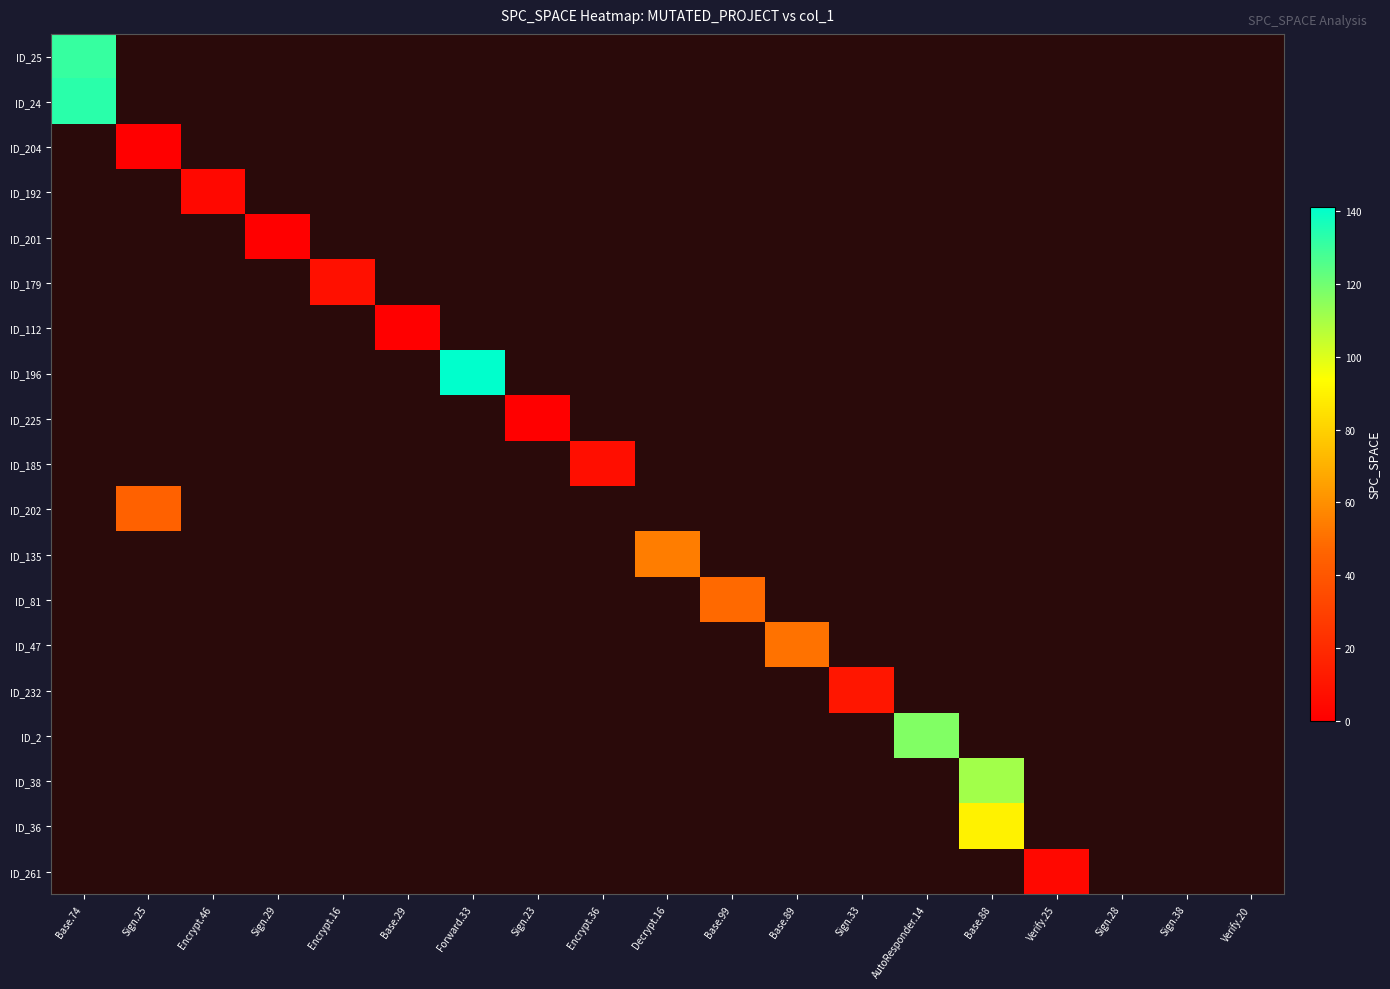

Where is ID_24 nearest to the value 133?

Base.74